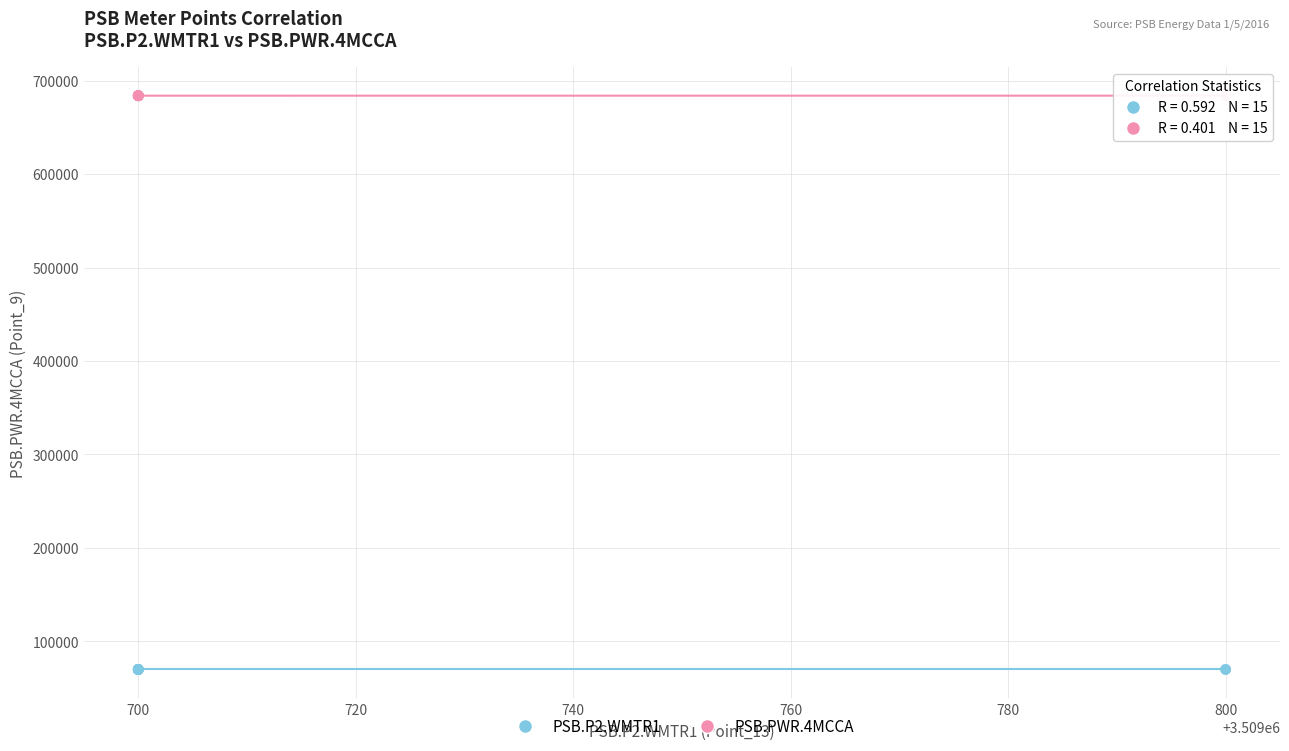

Which series reaches the minimum Y coordinate?

PSB.P2.WMTR1